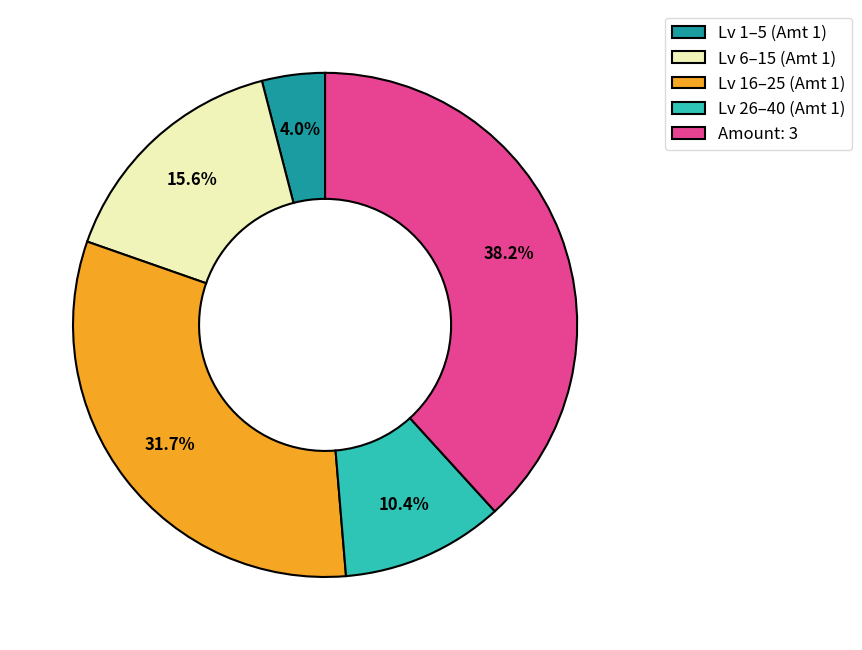

What is the ratio of the value at Lv 6–15 (Amt 1) to the value at Amount: 3?

0.4